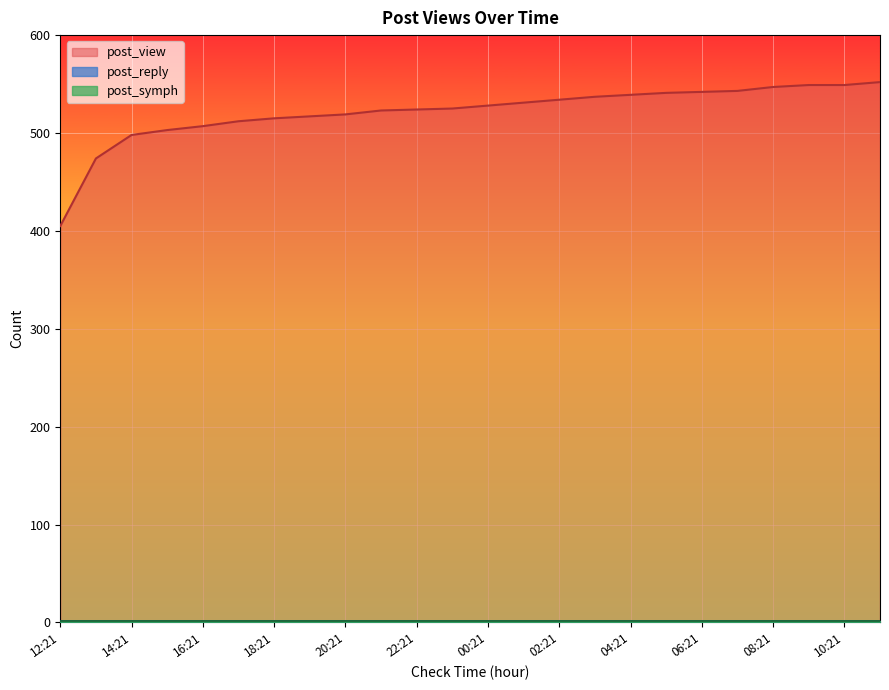

How many lines are shown in the chart?

3